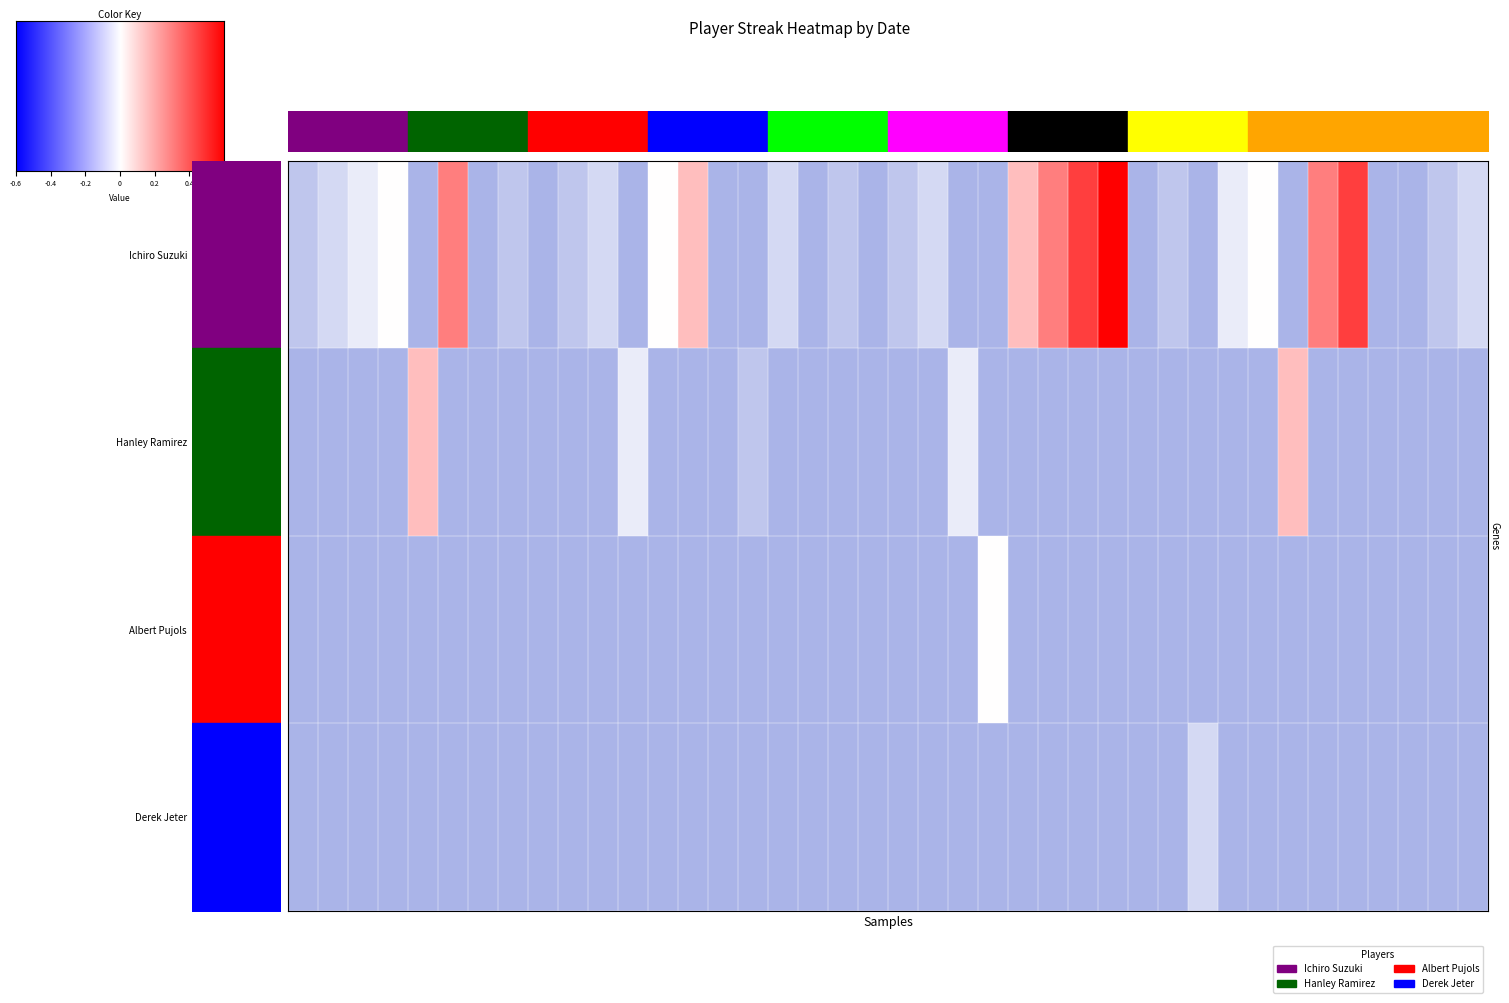

Count the Hanley Ramirez values in the range 0 to 3.

2